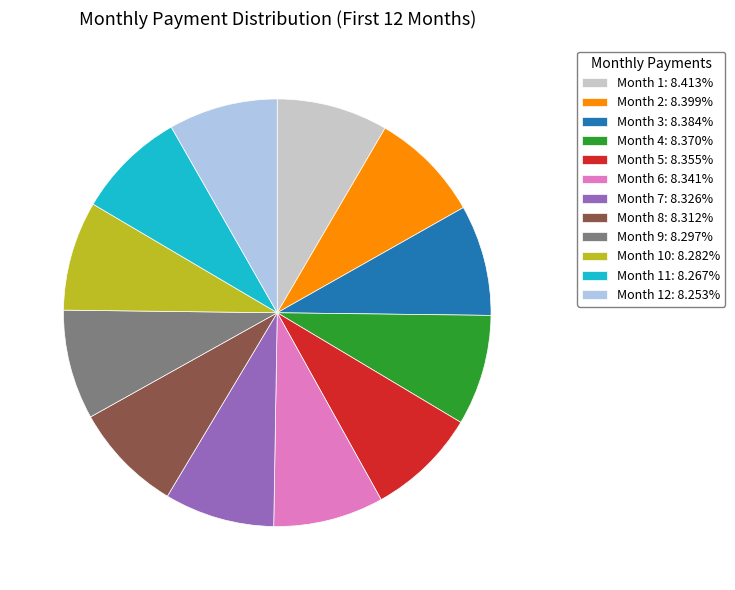

Does any single category account for the majority?

No